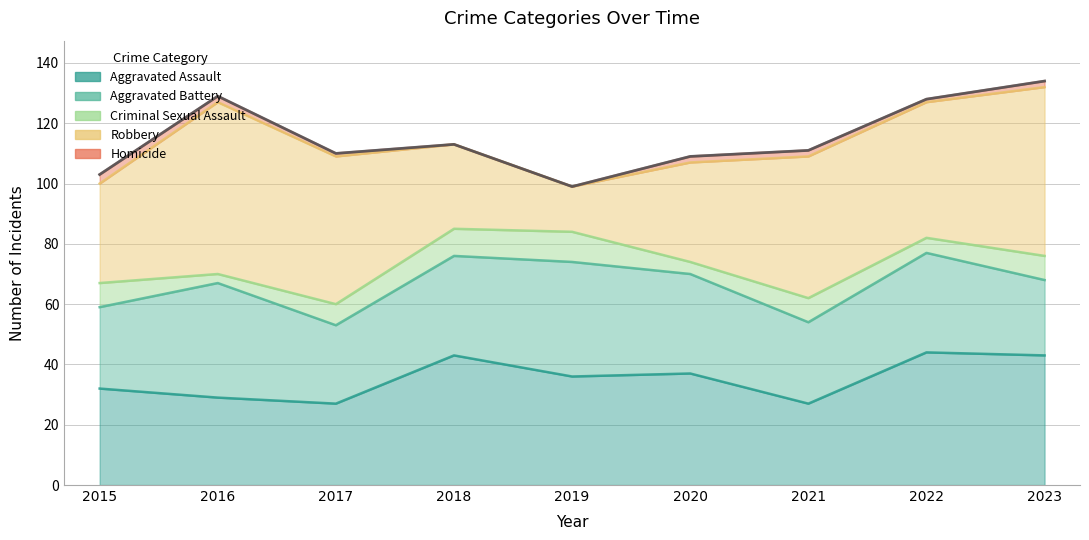

What is the difference between the Aggravated Assault values at 2021 and 2018?

16